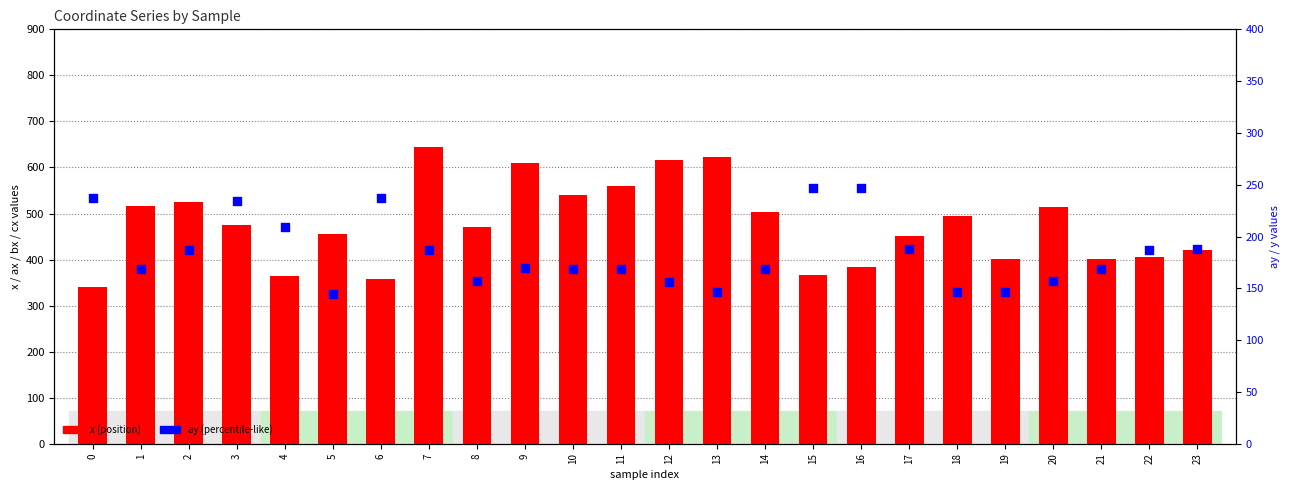

Which series has the widest spread of Y values?

x